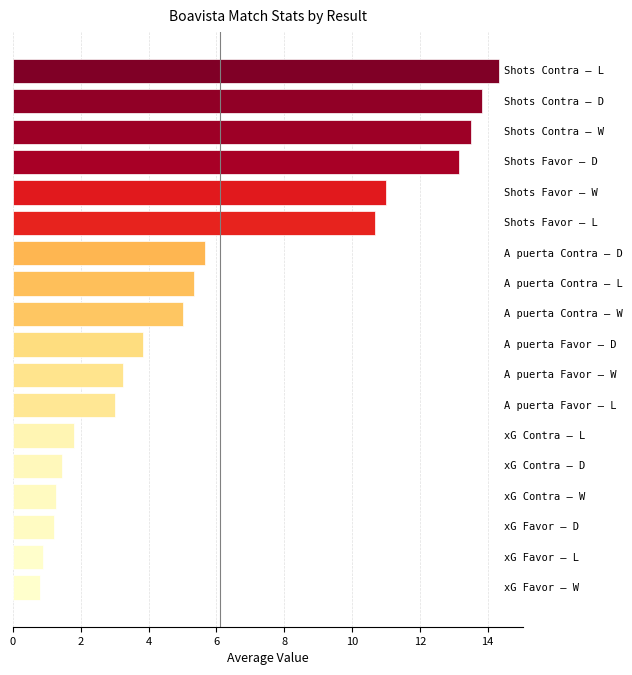

What is the greatest value displayed?

14.3